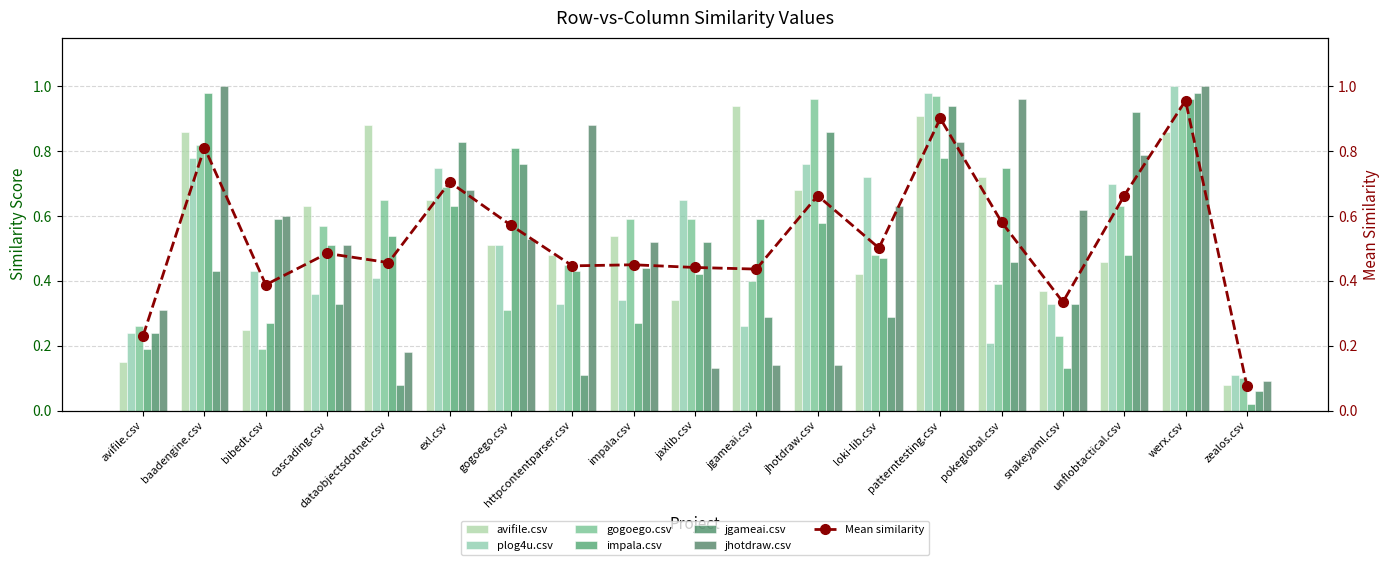

What position from the left is gogoego.csv?

7